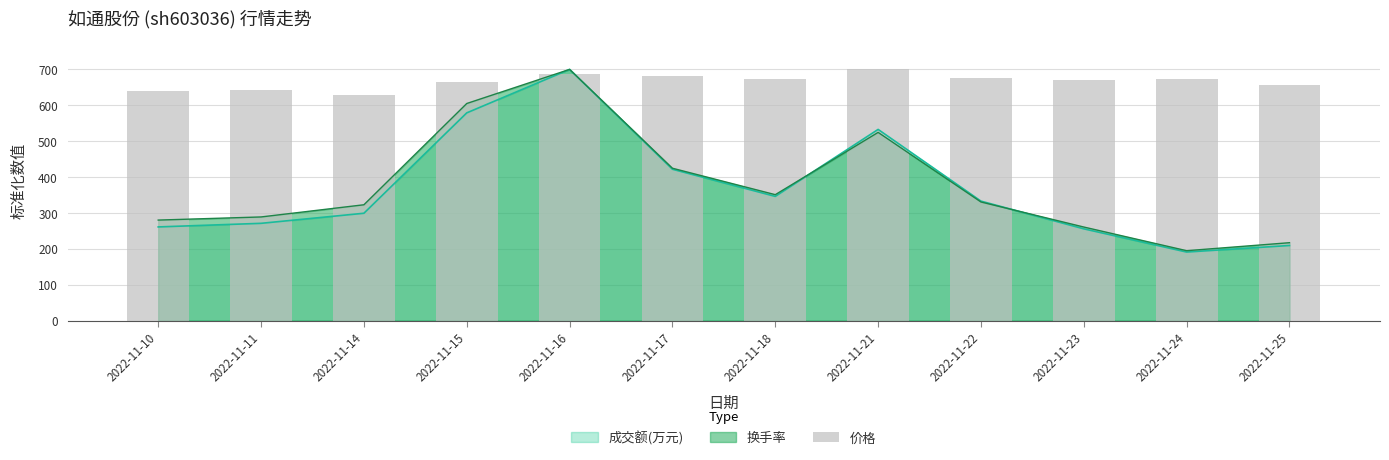

Does the chart contain any negative values?

No